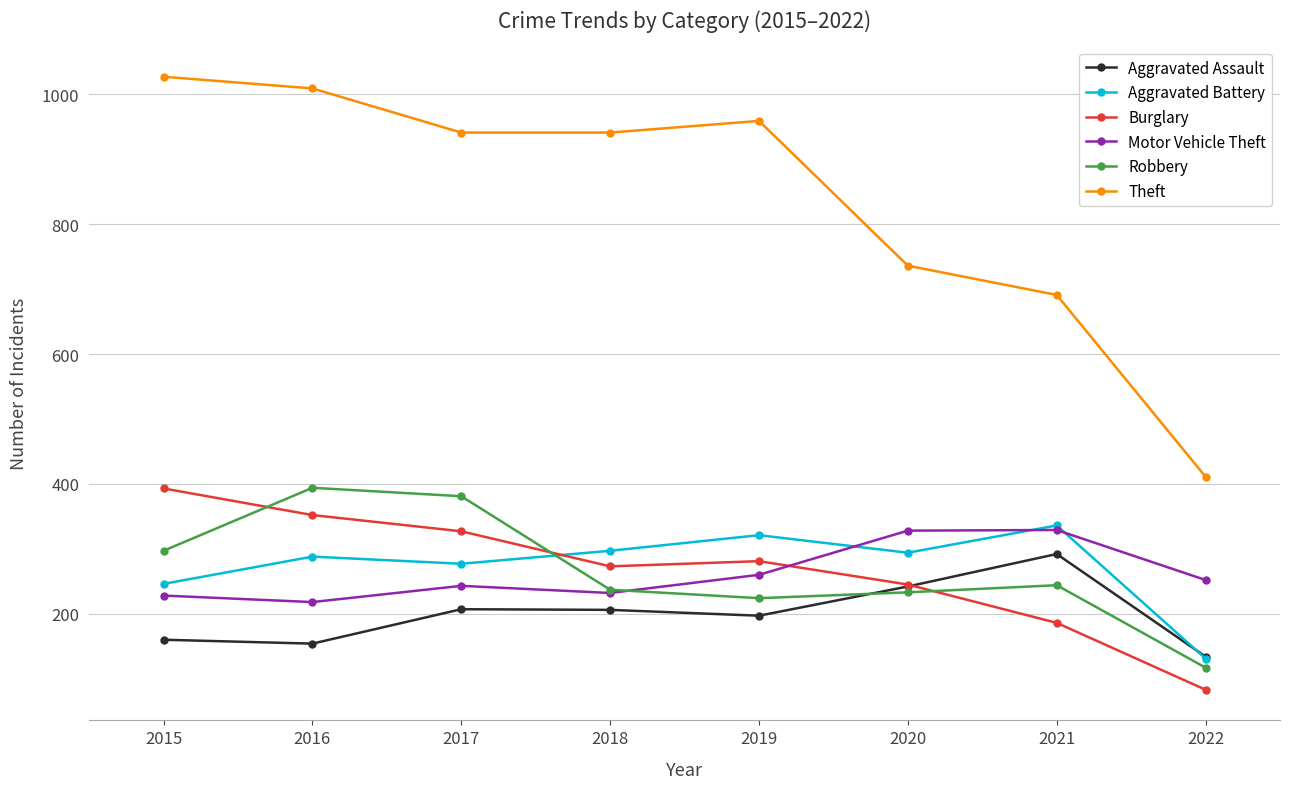

What is the difference between the second highest and second lowest values in the Burglary series?

166